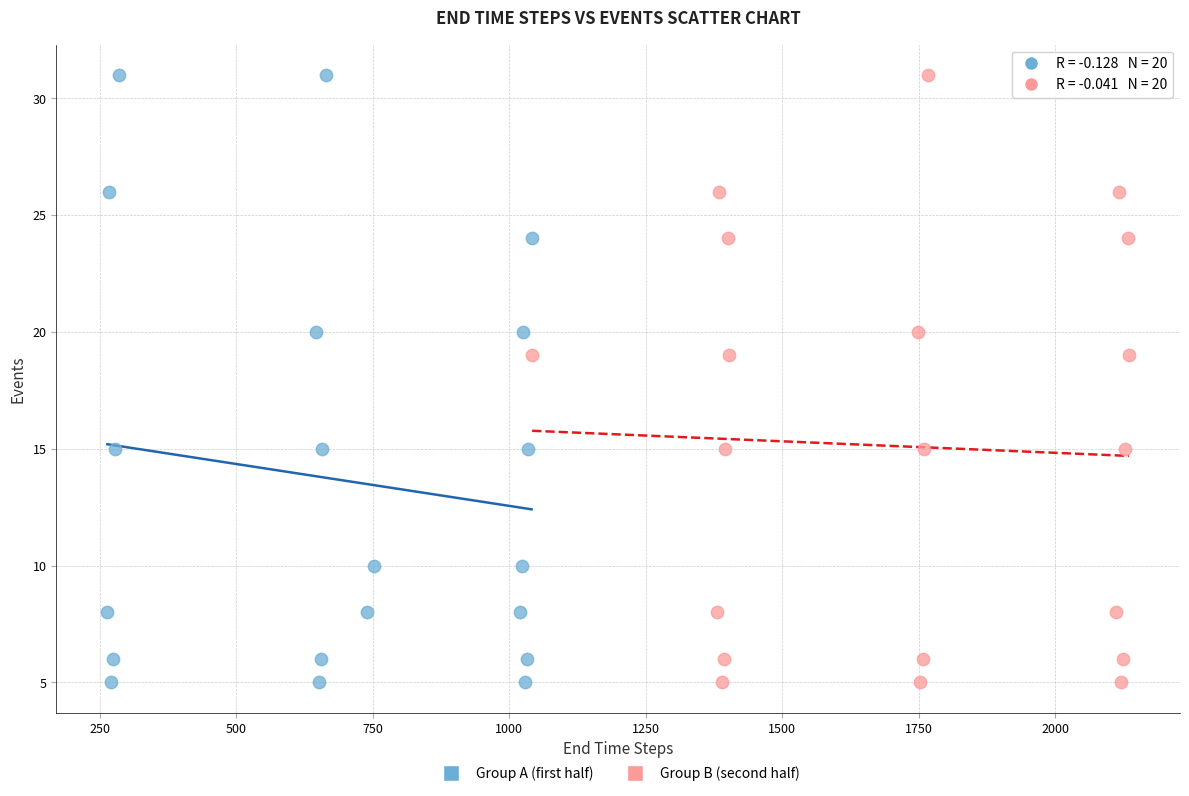

What are all the series names shown in the legend?

Group A (first half), Group B (second half)